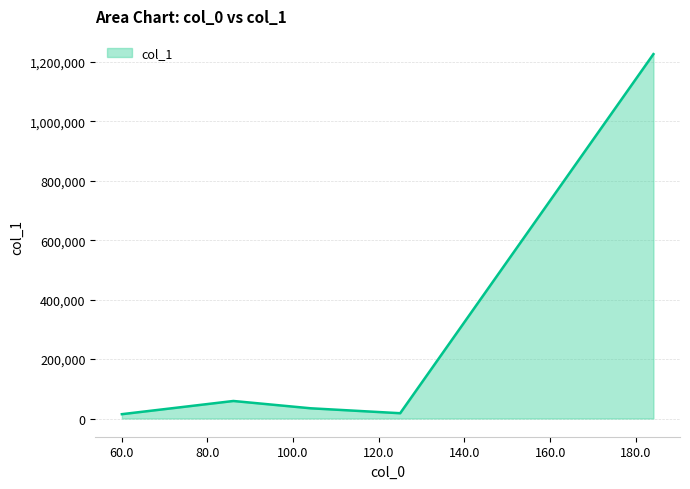

What is the difference between the second highest and second lowest values?

41170.0